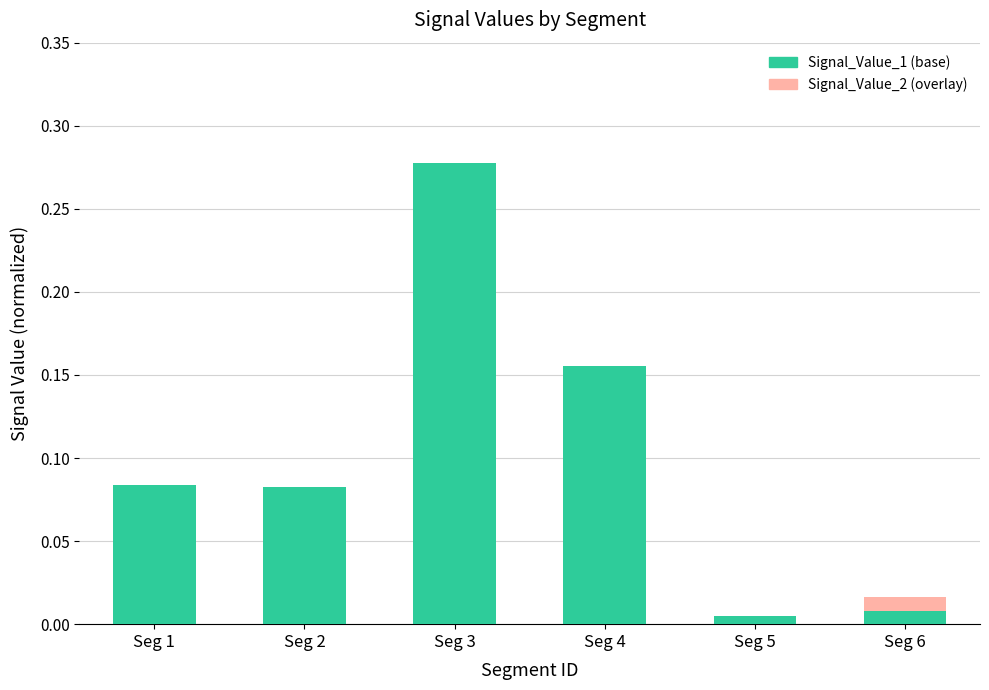

Are the bars grouped side by side (vs. stacked)?

No